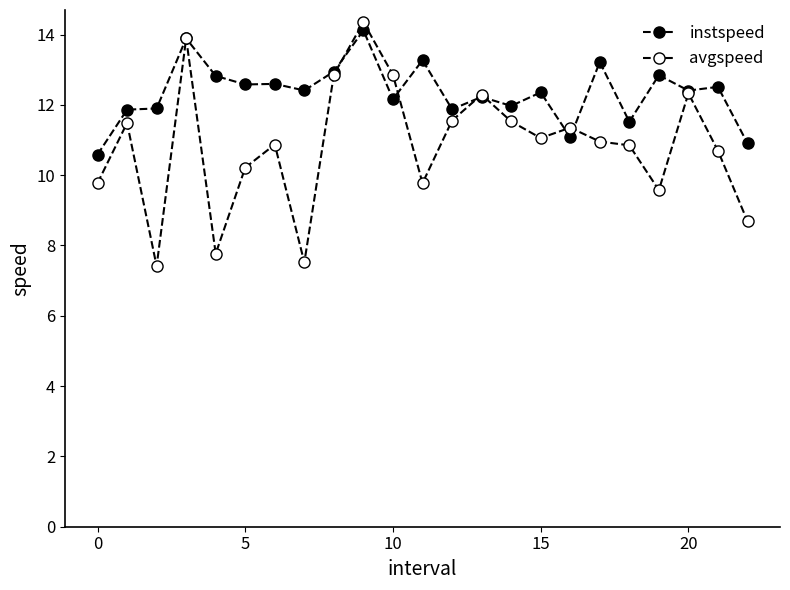

How many series are shown in this chart?

2